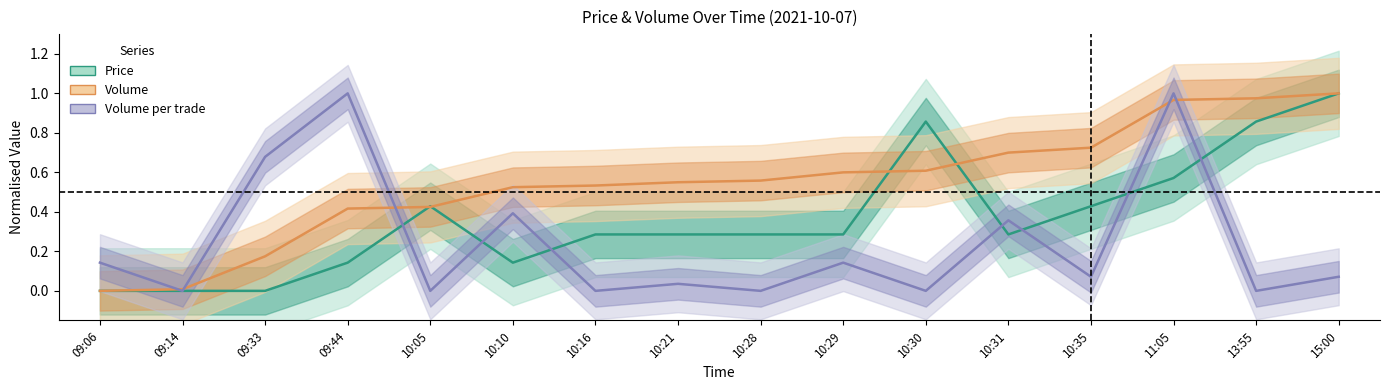

Between which two adjacent categories do Price and Volume per trade first intersect?

09:44 and 10:05